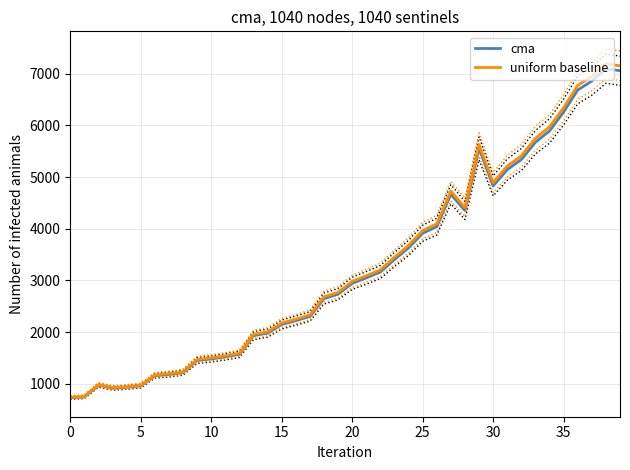

Which series has the largest total across all categories?

uniform baseline